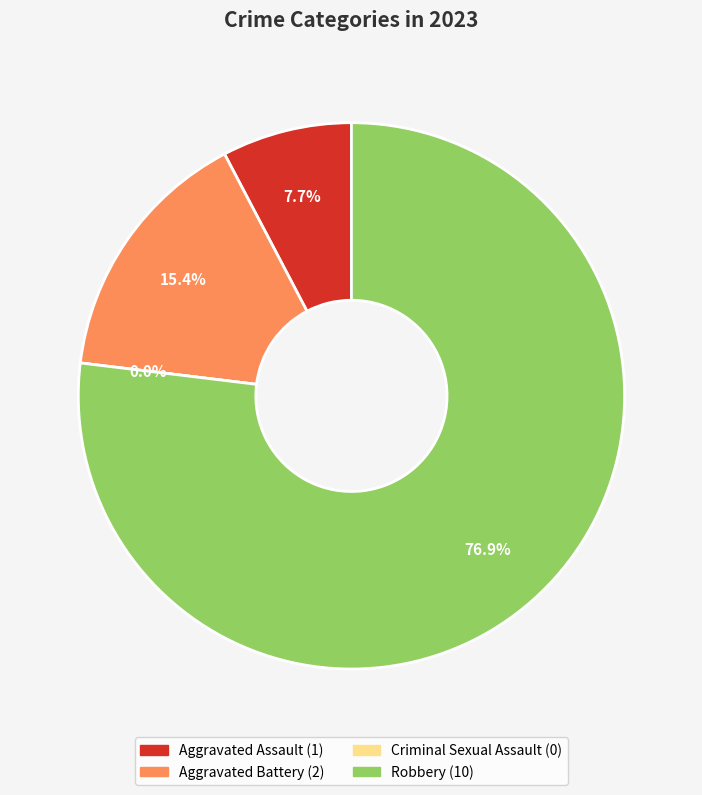

How many segments does this pie chart have?

4